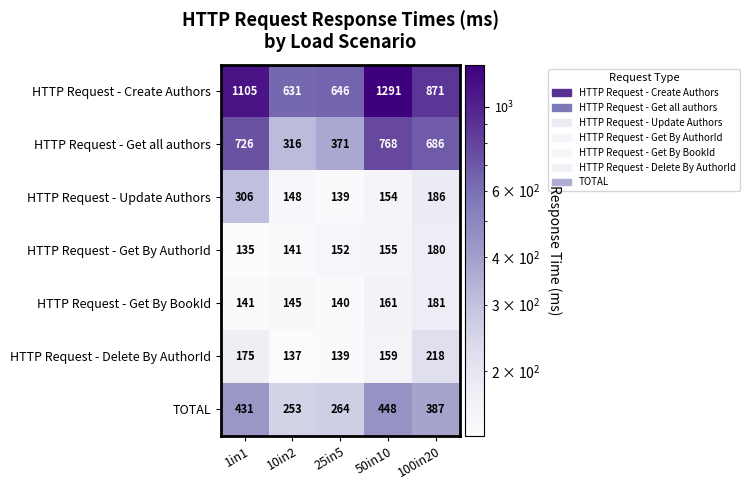

List the series in order of their peak value, highest first.

HTTP Request - Create Authors, HTTP Request - Get all authors, TOTAL, HTTP Request - Update Authors, HTTP Request - Delete By AuthorId, HTTP Request - Get By BookId, HTTP Request - Get By AuthorId